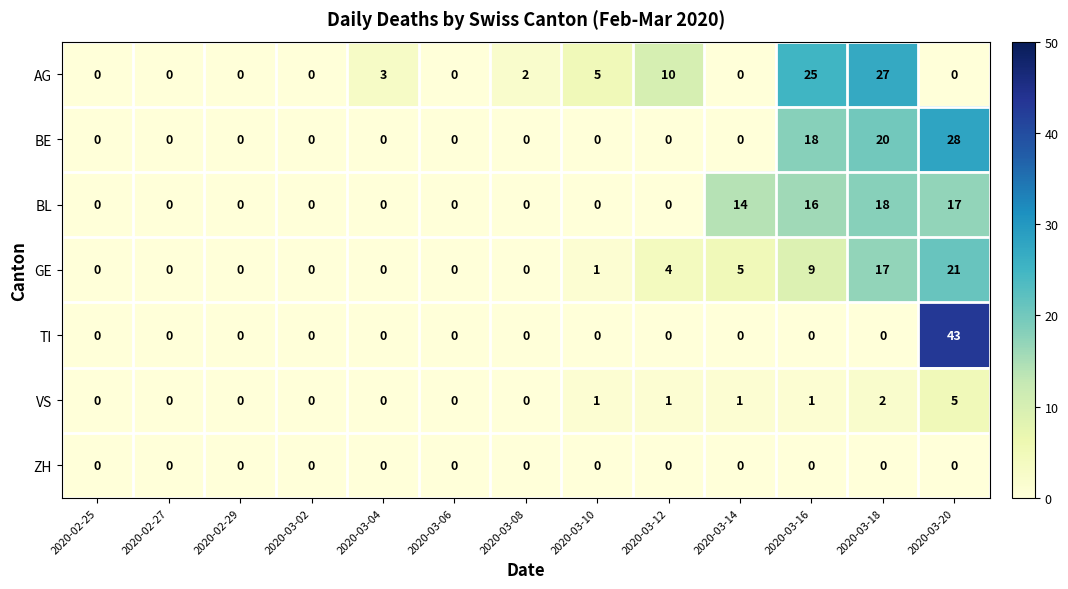

Which series changed the most between 2020-02-25 and 2020-03-12?

AG